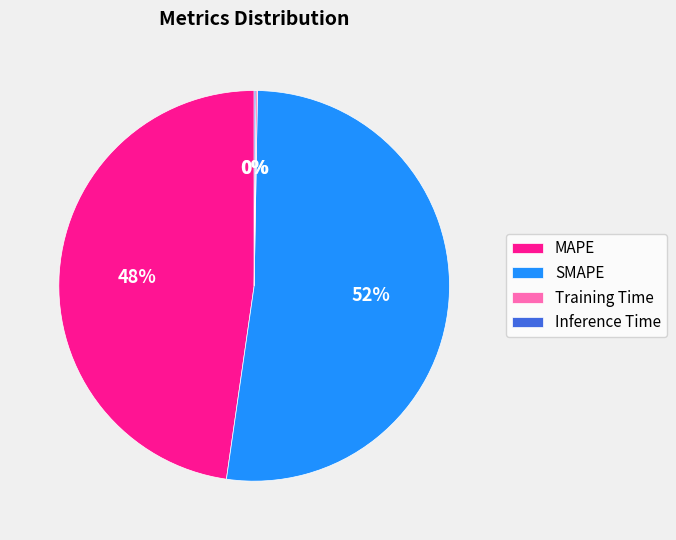

What percentage is the MAPE slice, to the nearest percent?

48%